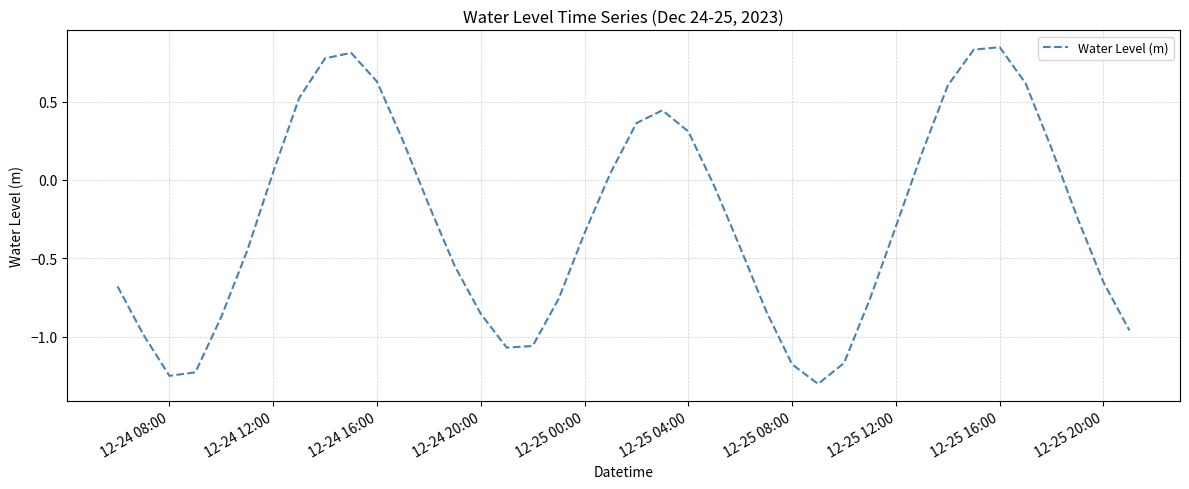

What is the difference between the maximum and minimum values?

2.1